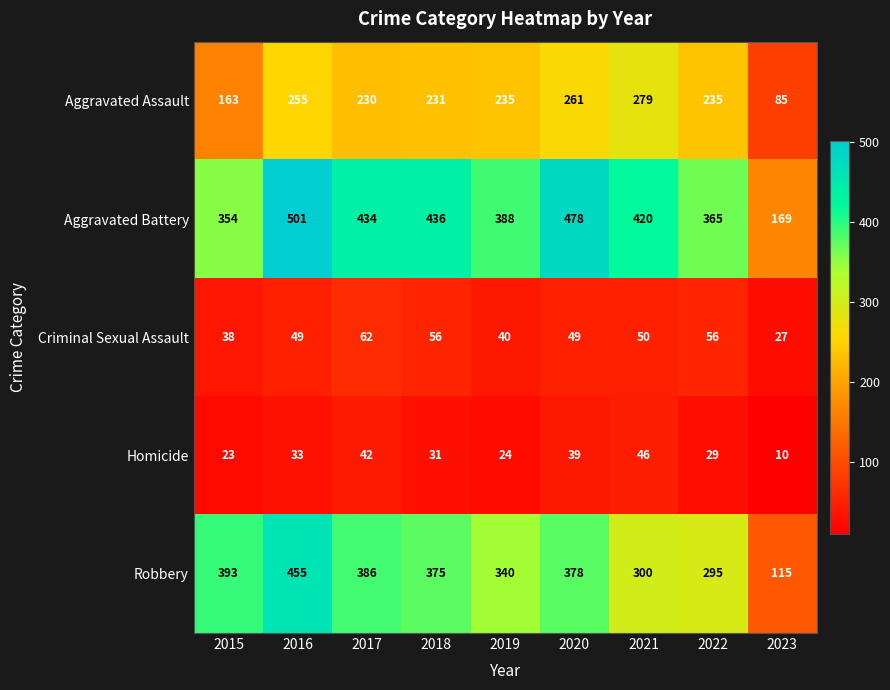

Which label corresponds to the largest value in the chart?

2016